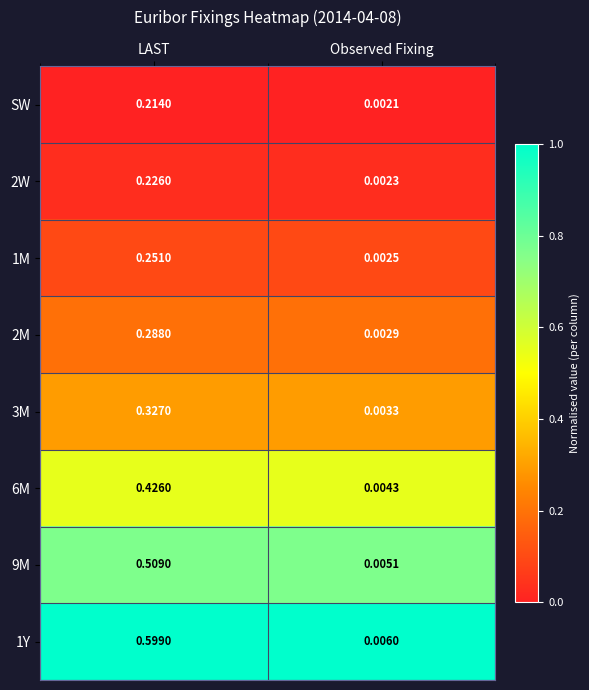

Which label corresponds to the smallest value in the chart?

Observed Fixing